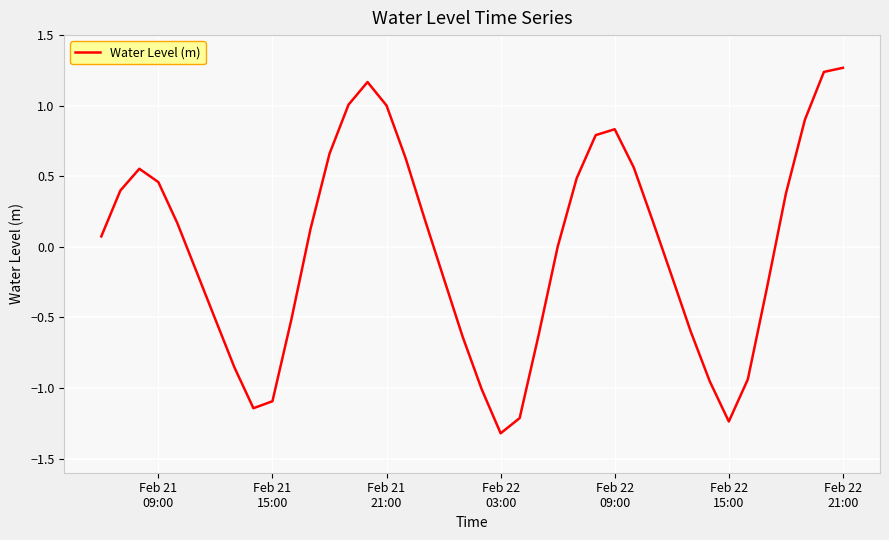

How many lines are shown in the chart?

1